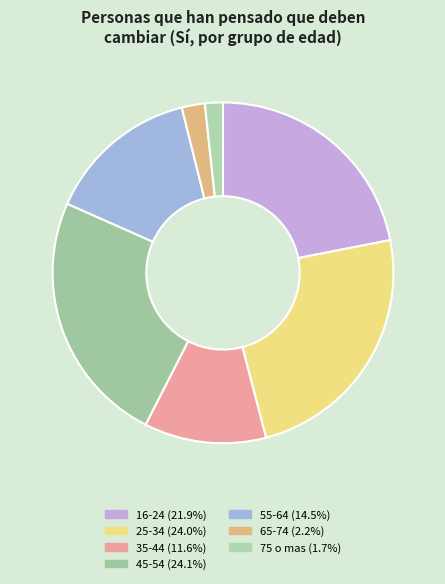

How many segments does this pie chart have?

7